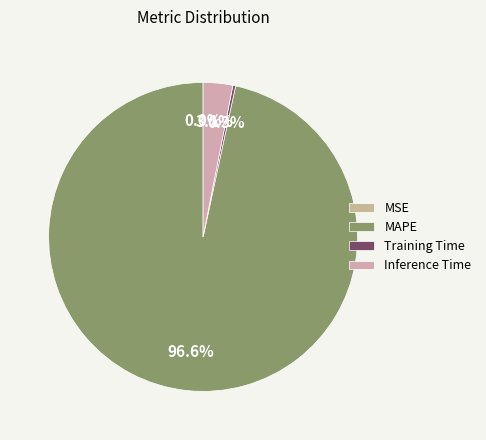

Which category accounts for the majority?

MAPE